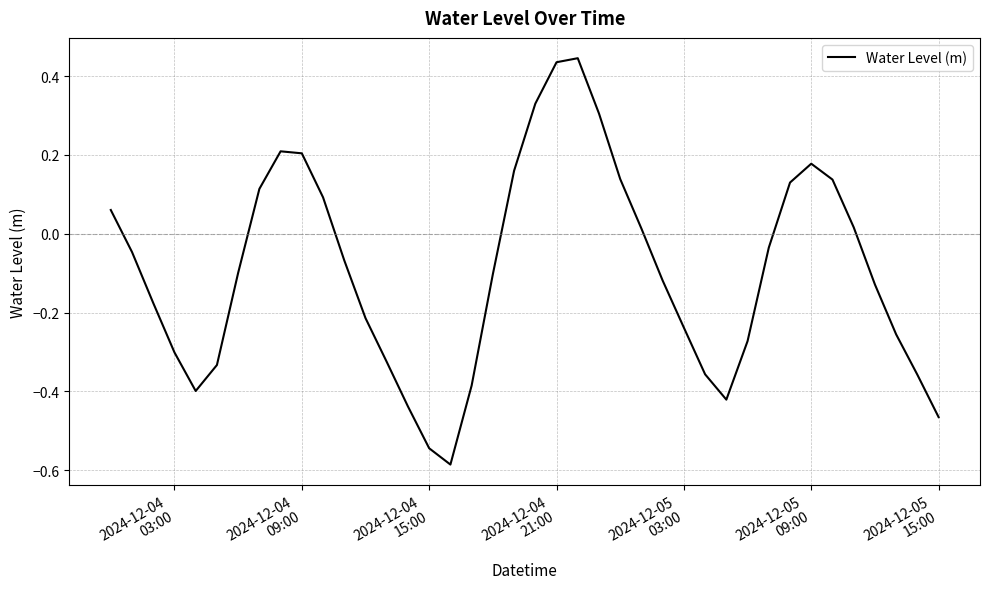

Does the chart have visible grid lines?

Yes